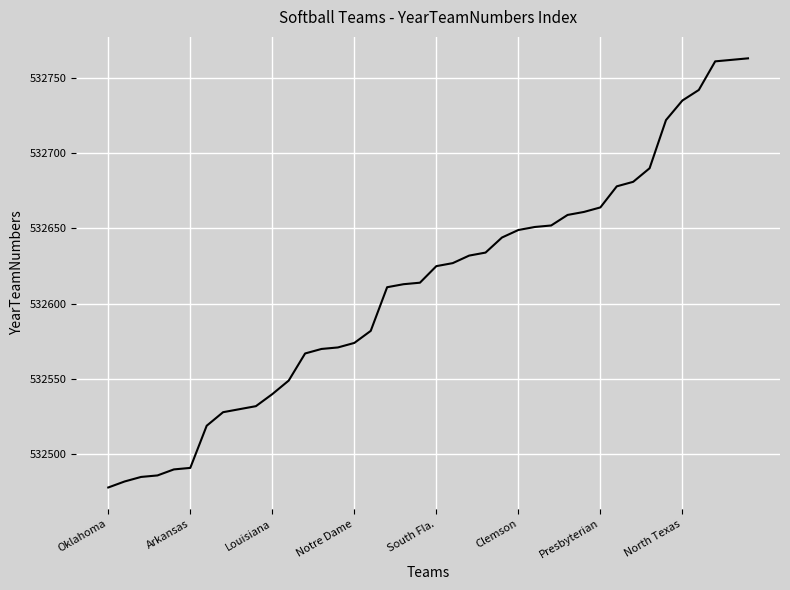

What is the minimum value shown in the chart?

532478